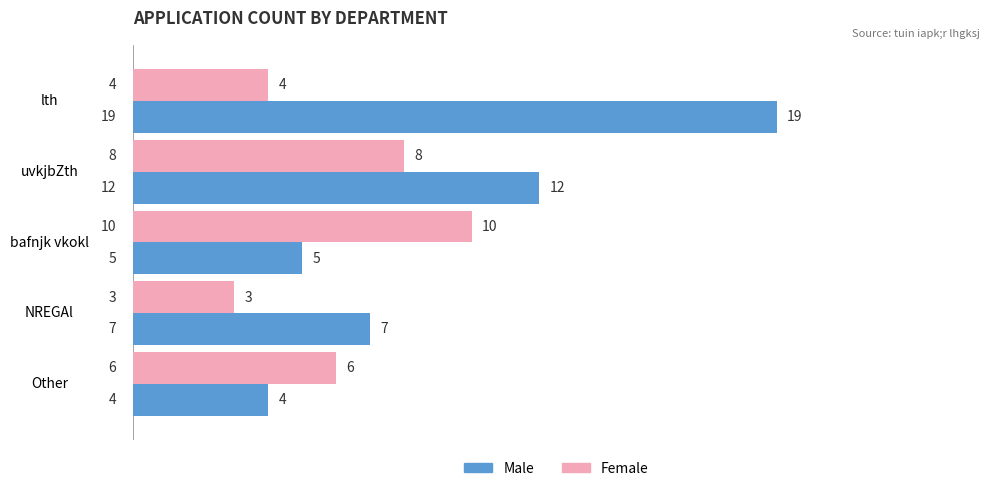

Which series has the largest range (max minus min)?

Male